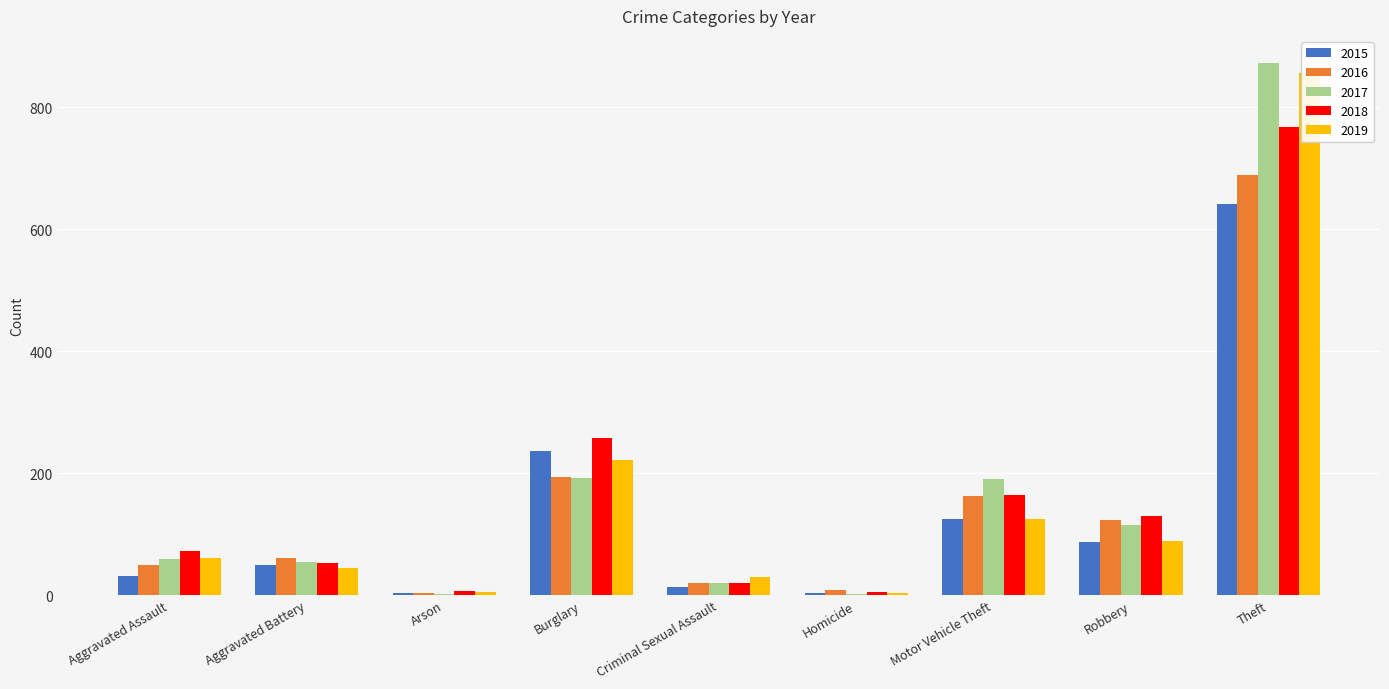

Reading right to left, transcribe all the data shown in this chart.

2015: 641	87	125	4	13	236	3	50	31
2016: 689	123	163	8	19	194	3	60	50
2017: 873	115	191	2	19	192	1	54	59
2018: 767	130	164	5	19	257	6	52	72
2019: 855	89	125	3	29	221	5	45	61